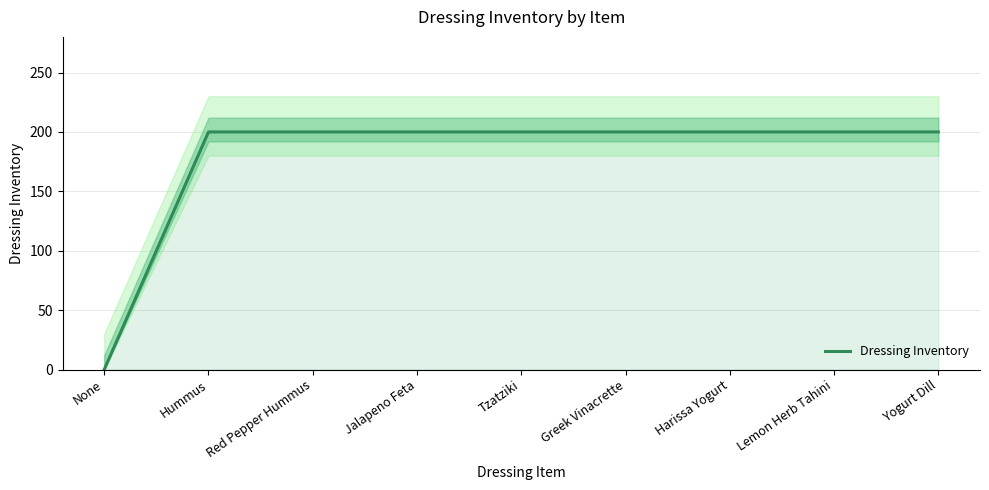

List the labels in order of value, smallest first.

None, Hummus, Red Pepper Hummus, Jalapeno Feta, Tzatziki, Greek Vinacrette, Harissa Yogurt, Lemon Herb Tahini, Yogurt Dill